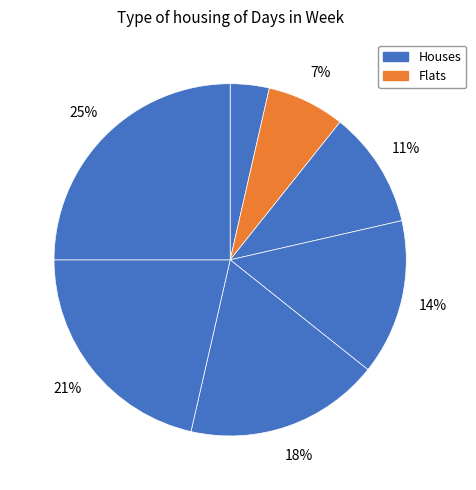

How many segments does this pie chart have?

7